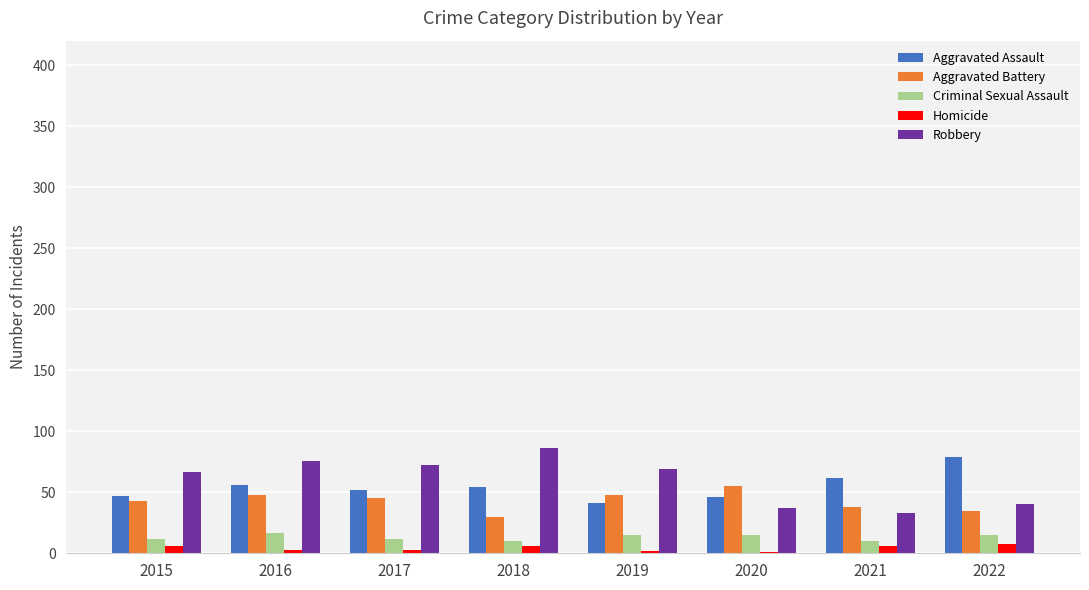

Are the bars horizontal?

No